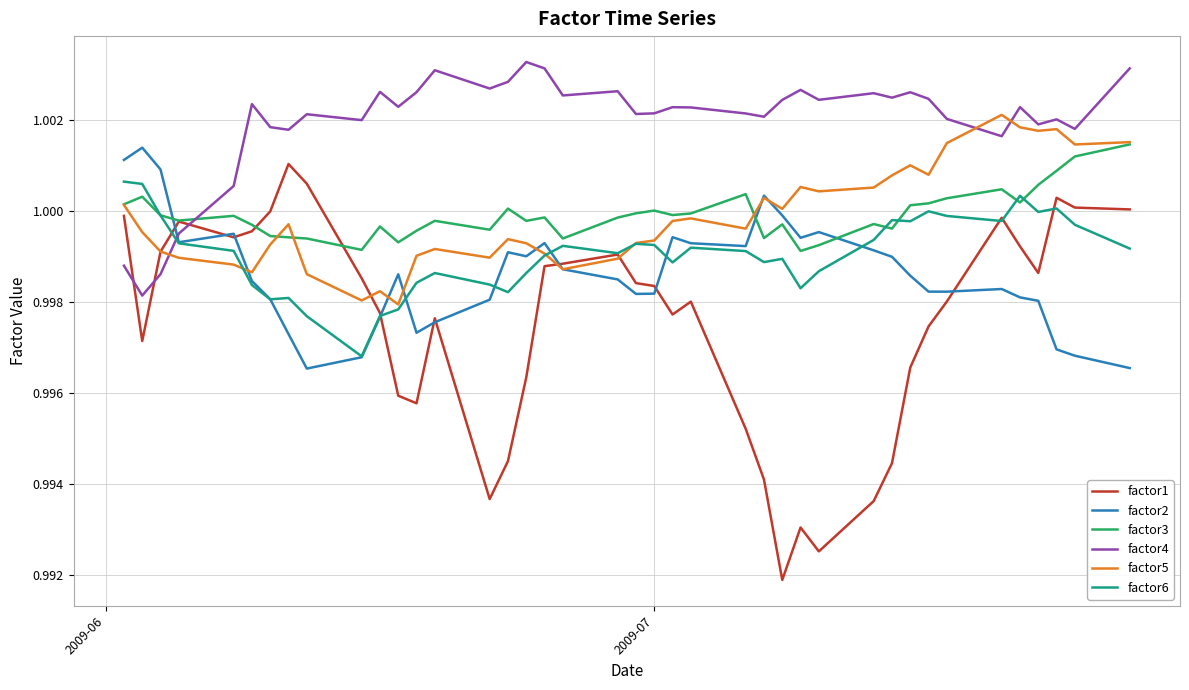

Which series has the largest total across all categories?

factor4